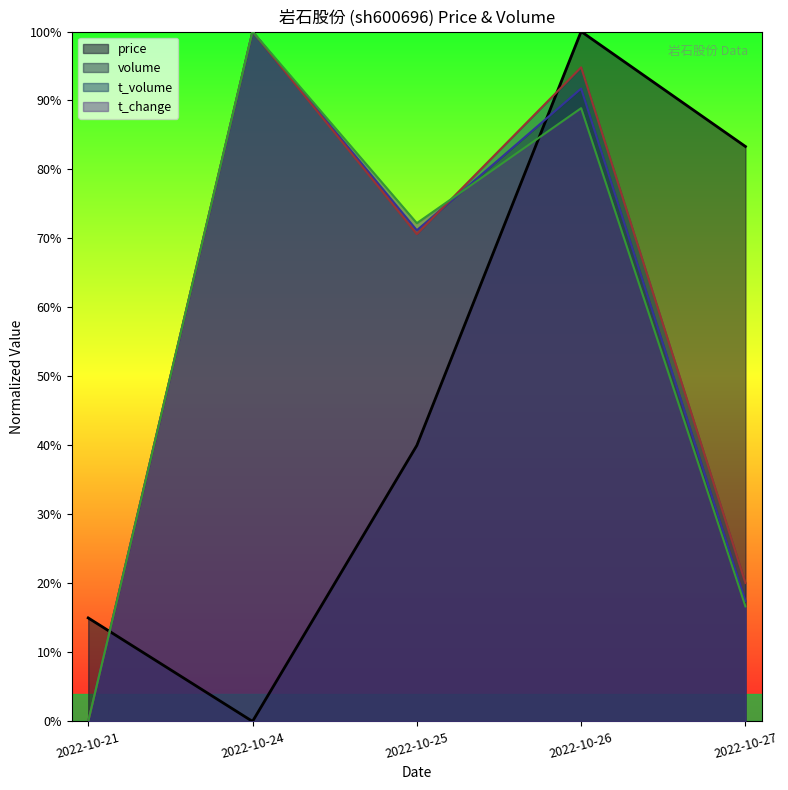

The price series shows 1.3 at 2022-10-26. True or false?

False